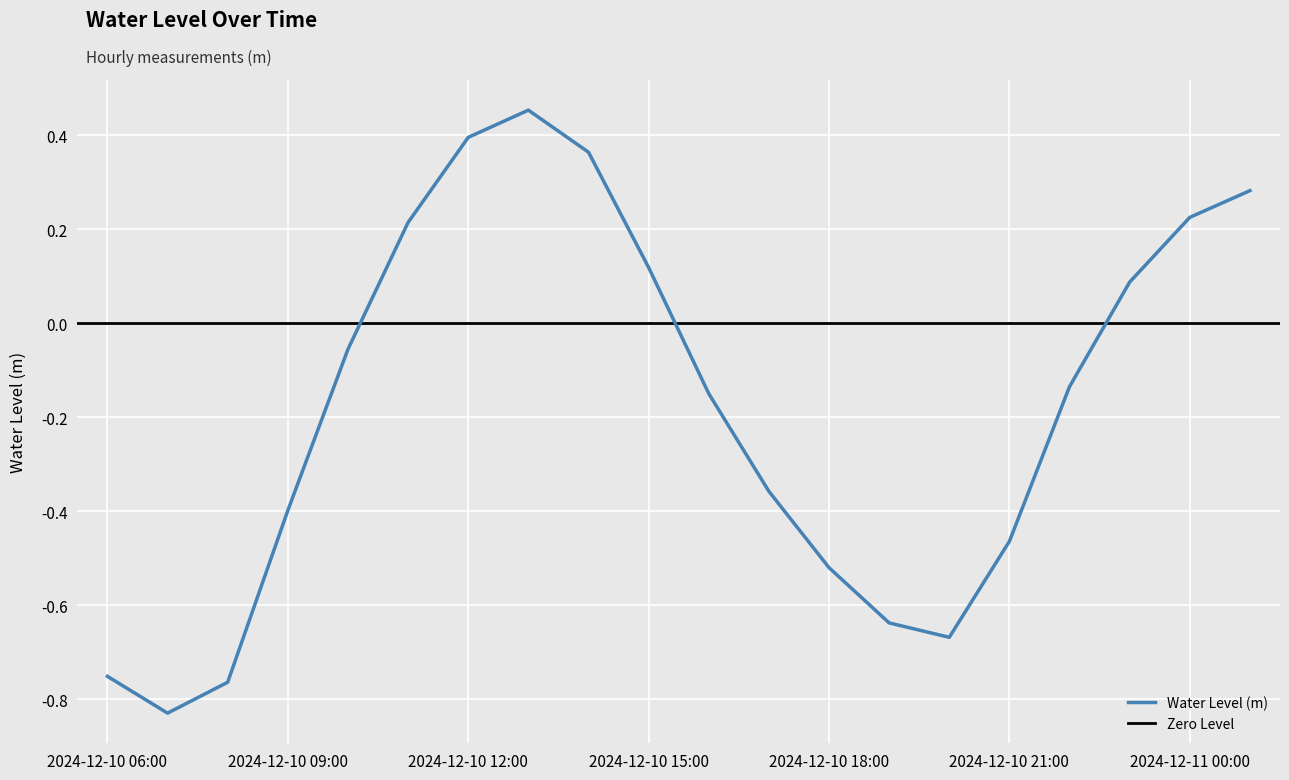

What is the approximate value at 2024-12-10 07:00?

-0.8